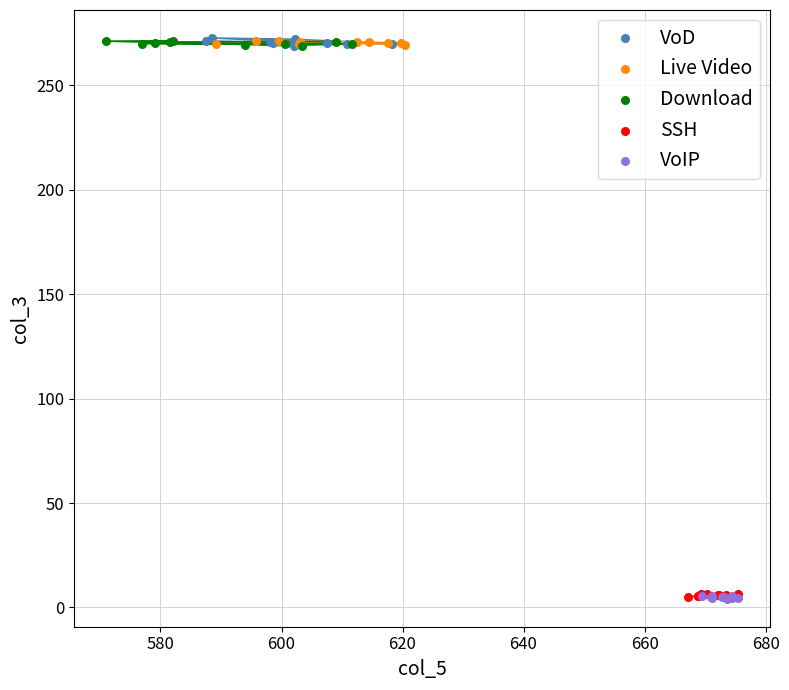

What are all the series names shown in the legend?

VoD, Live Video, Download, SSH, VoIP